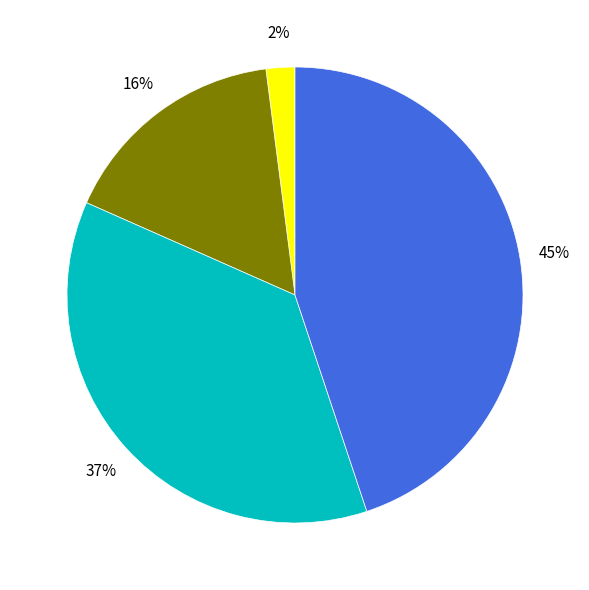

Is there any slice that represents more than half of the pie?

No